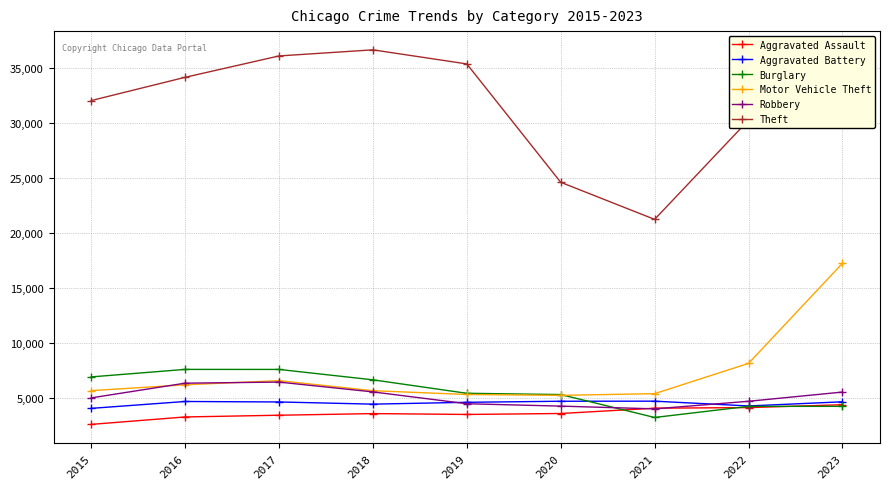

How many data points in Aggravated Battery are less than 4620?

4